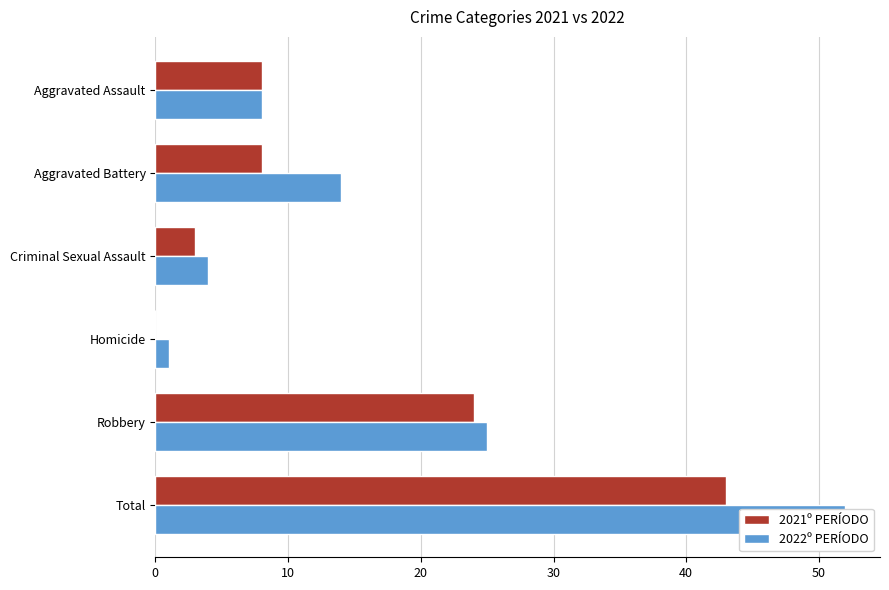

How many series are shown in this chart?

2